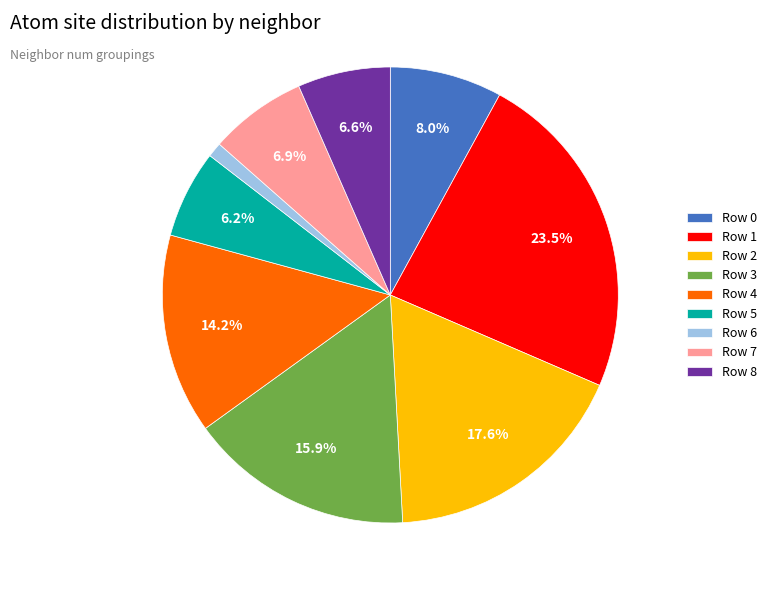

Is it true that Row 5 is 1% of the pie?

False